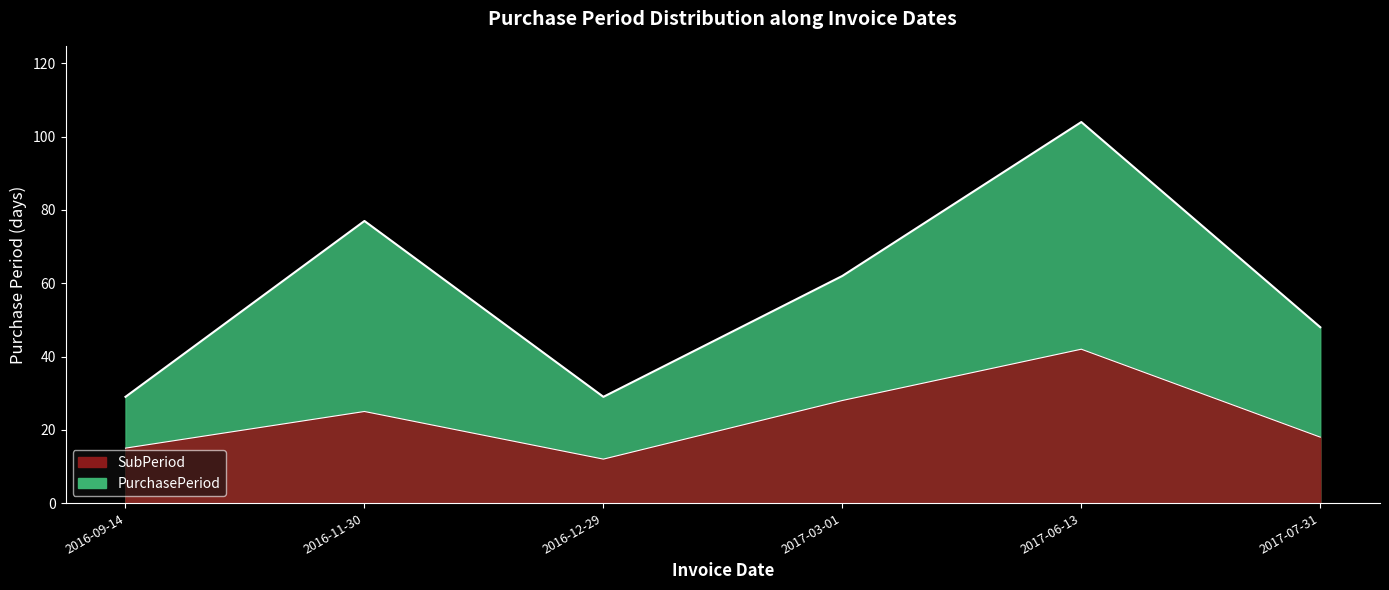

What value does the data have at 2016-11-30?

77